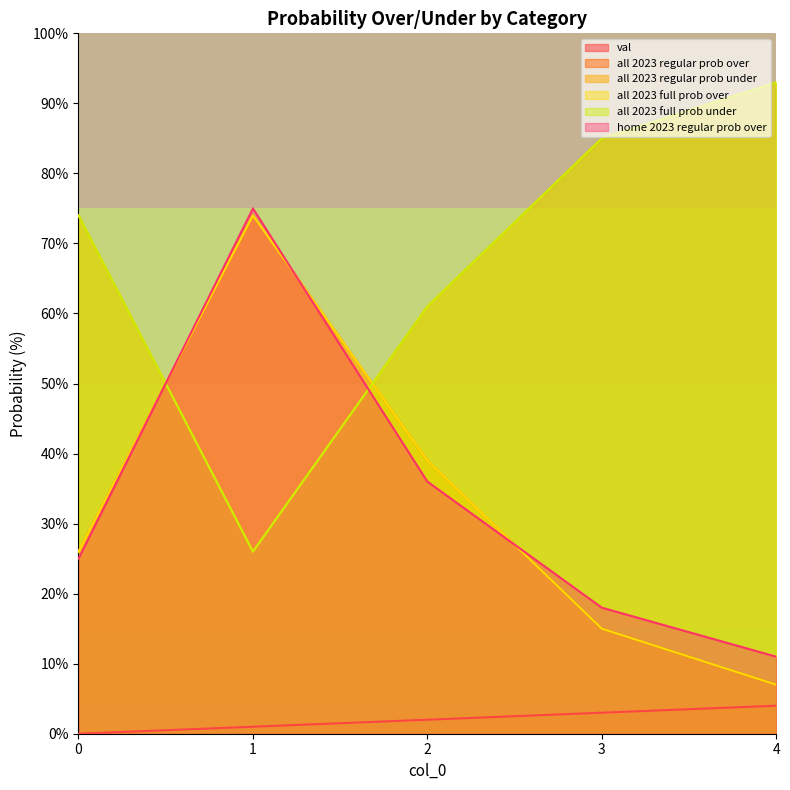

Is the value of all 2023 regular prob over at 3 greater than the value of all 2023 full prob under at 4?

No